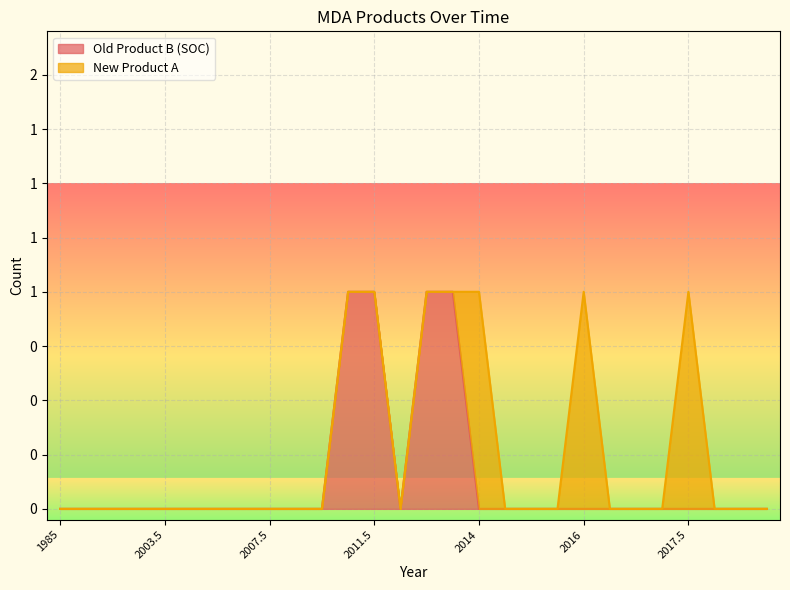

Is it true that the value at 2003.5 is 0?

False